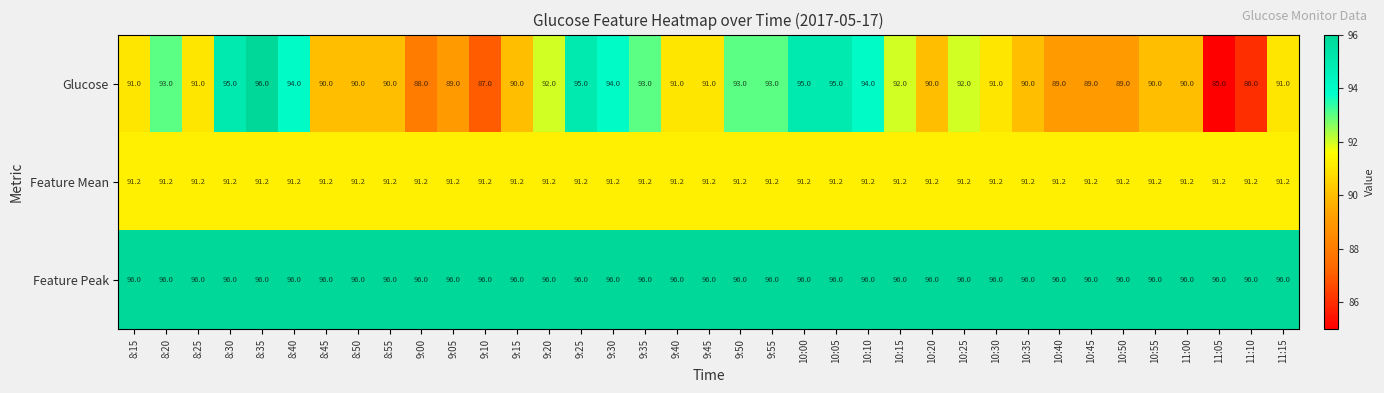

How many categories are shown in the chart?

37